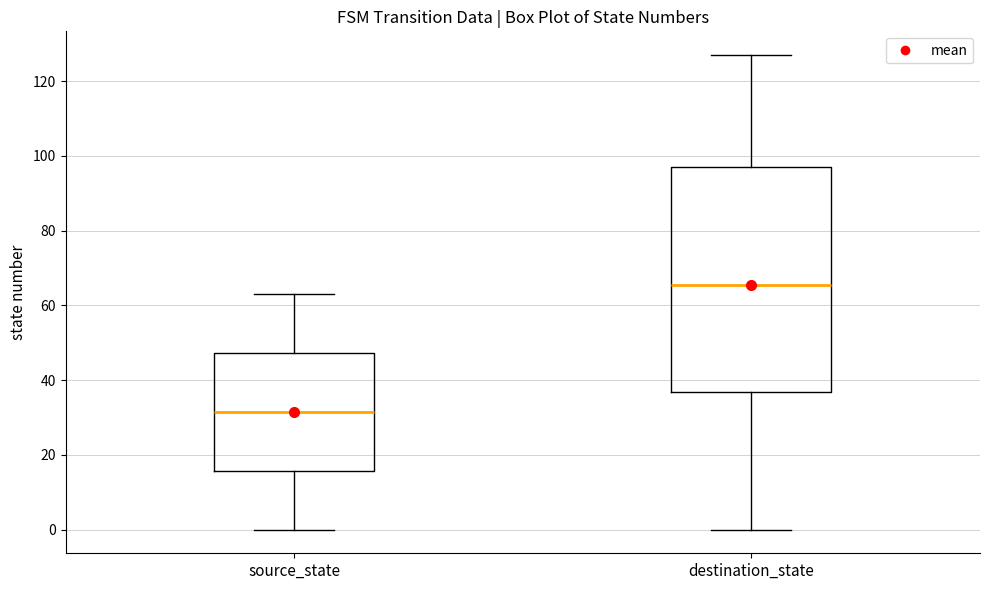

Reading left to right, transcribe this box plot: for each box, give where its median line is, the range the box spans, and where its two whiskers end, as read against the y-axis. The values are not printed on the chart, so give them approximately, as read against the axis.

source_state: median 32, box 16 to 48, whiskers 0 to 64
destination_state: median 66, box 36 to 98, whiskers 0 to 128